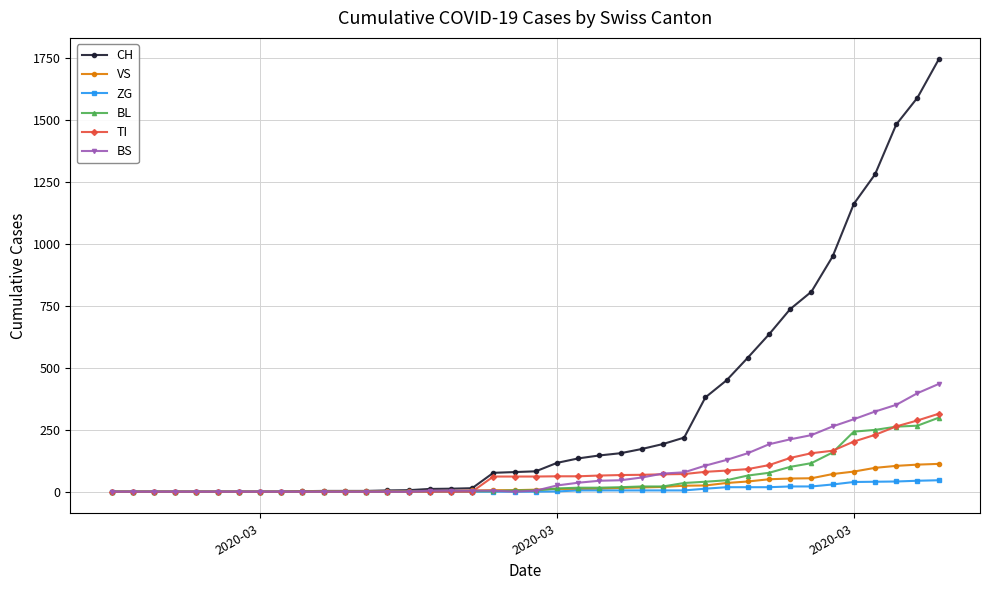

What is the highest value of the BL series?

298